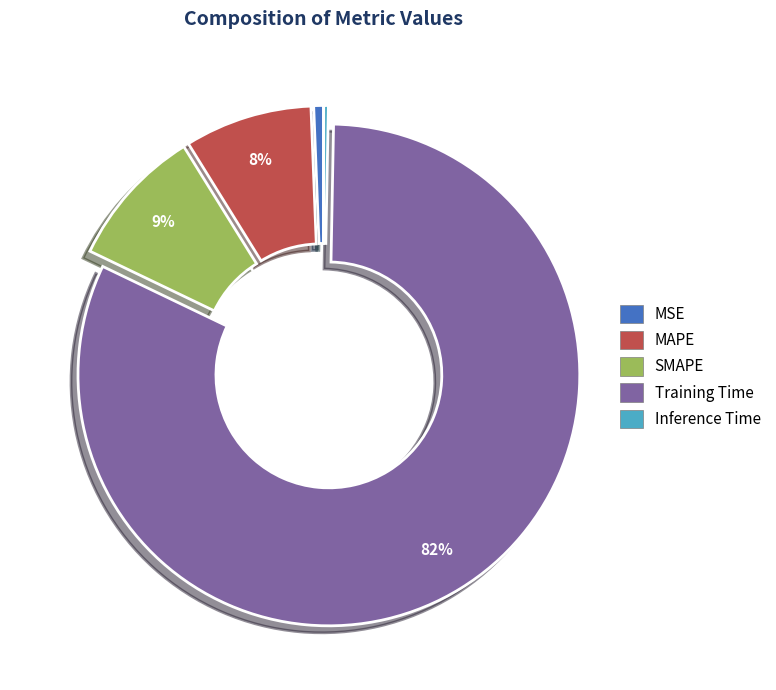

What is the majority slice?

Training Time